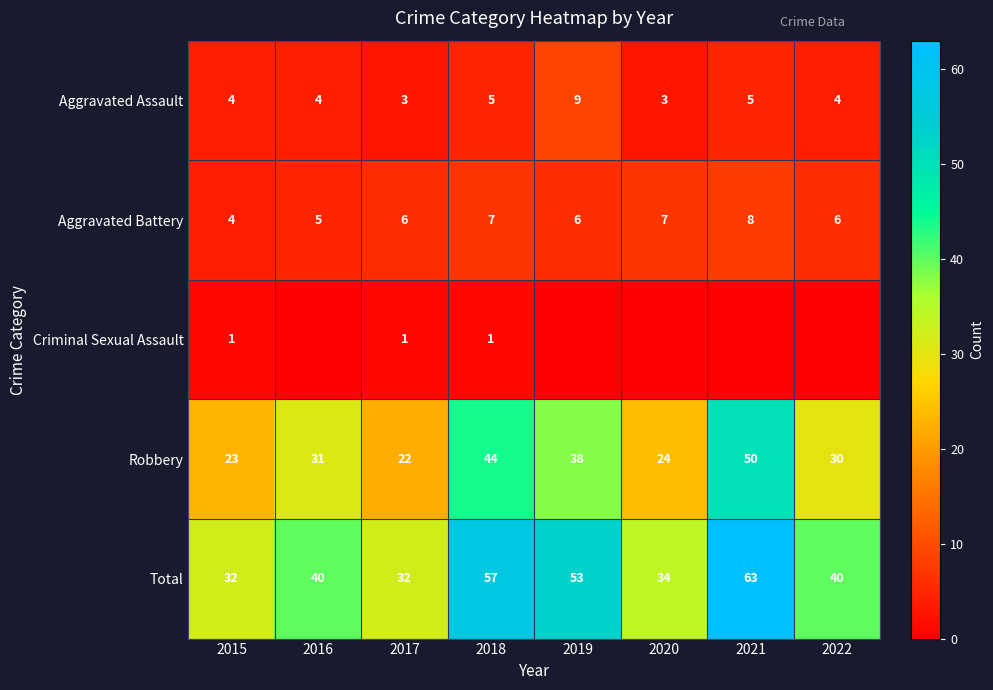

Is the value of Robbery at 2016 greater than the value of Aggravated Assault at 2021?

Yes